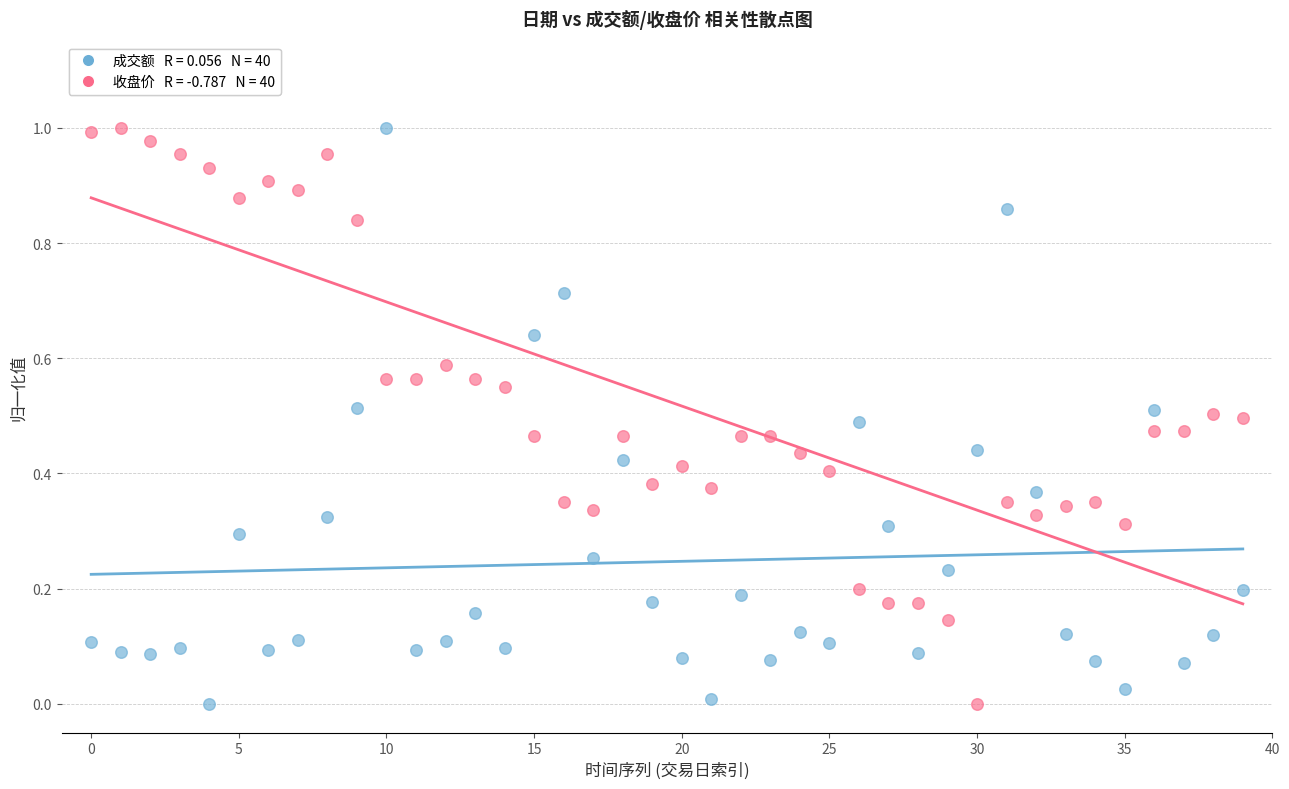

How many points are shown in the scatter plot?

80